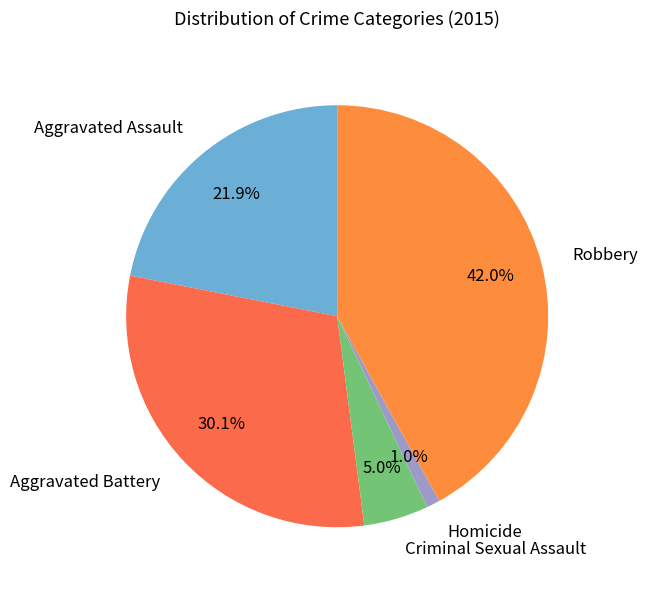

How much of the chart is everything except Robbery?

58.0%